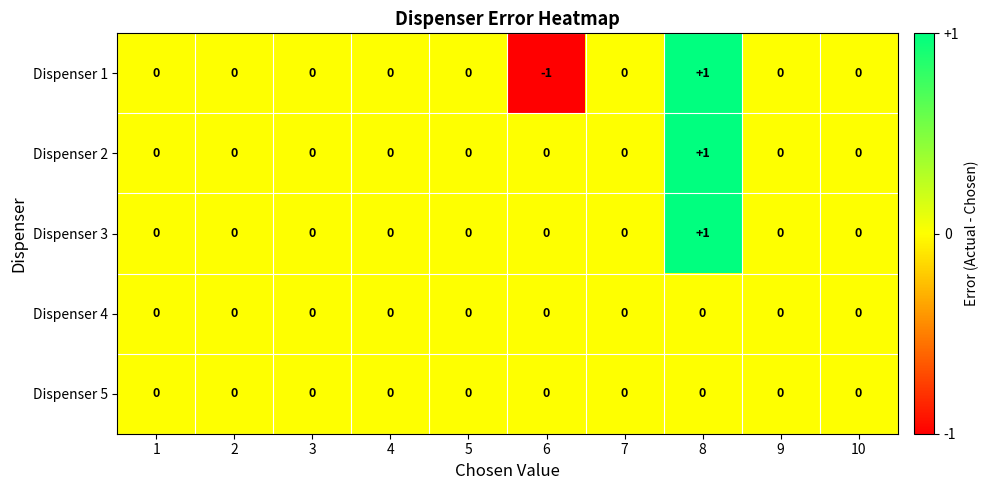

The value of Dispenser 3 at 7 is 0. True or false?

True